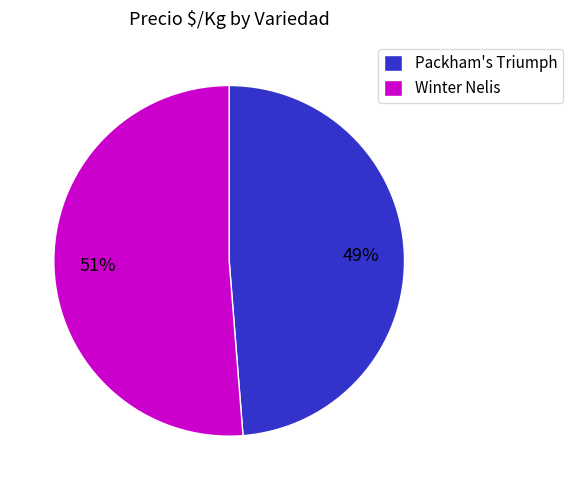

Combined, do Packham's Triumph and Winter Nelis account for over 50%?

Yes